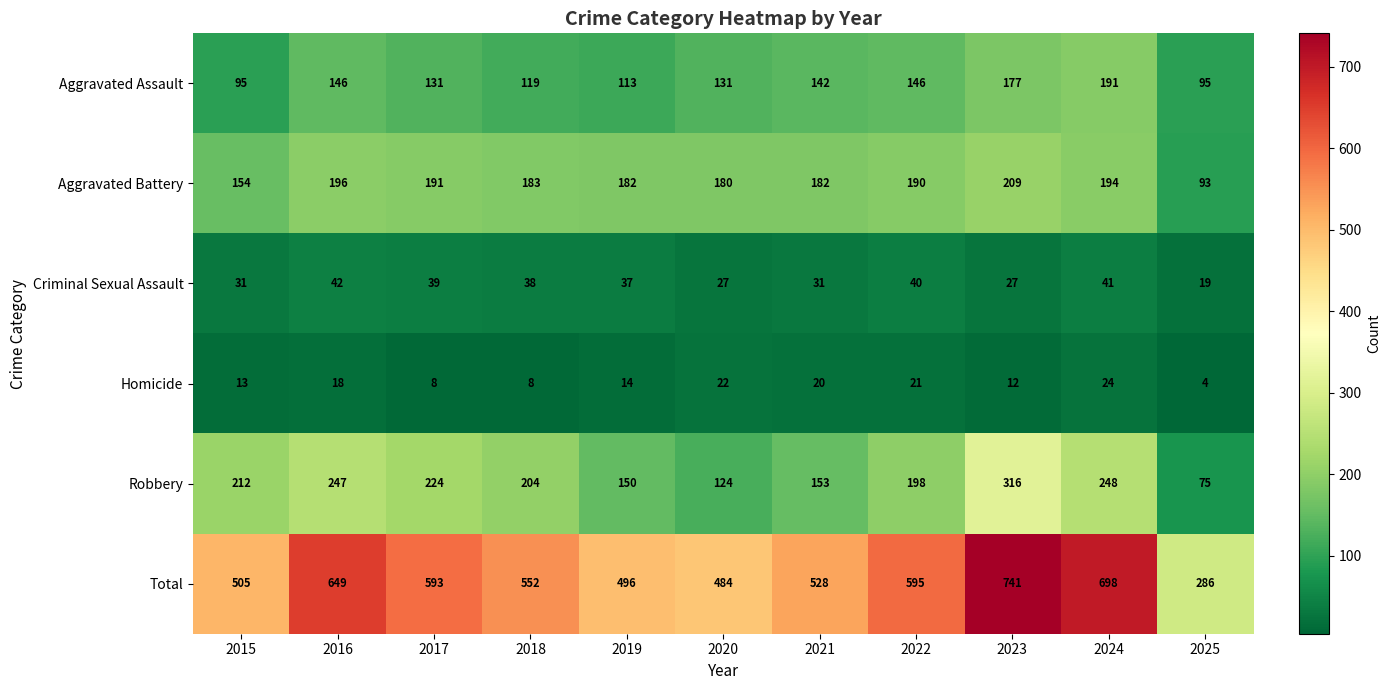

Which series has the largest total across all categories?

Total